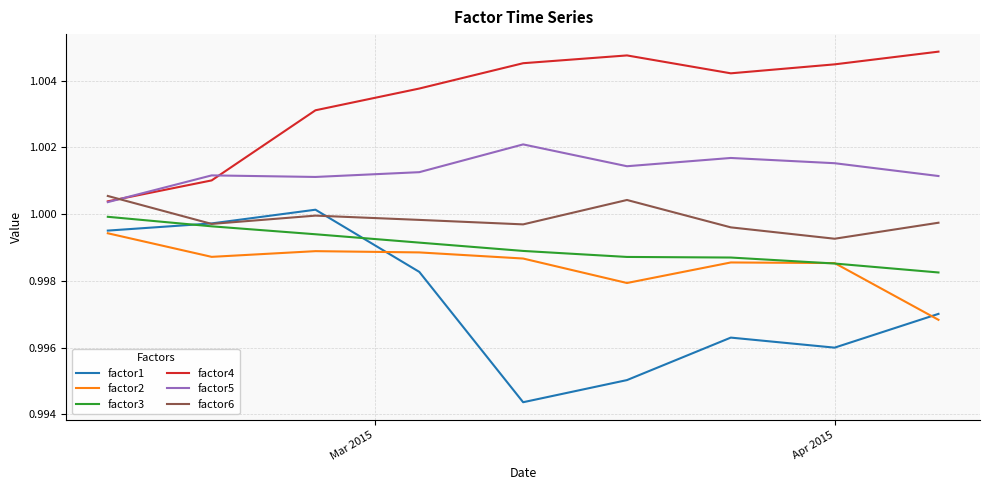

Which series has the widest spread of values?

factor1